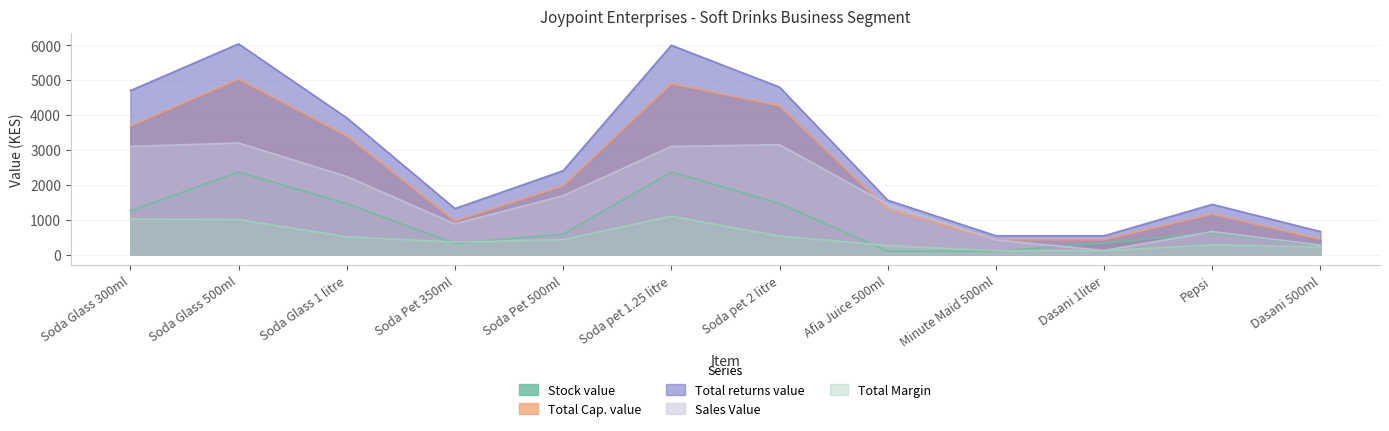

What is the label of the 1st point from the right?

Dasani 500ml